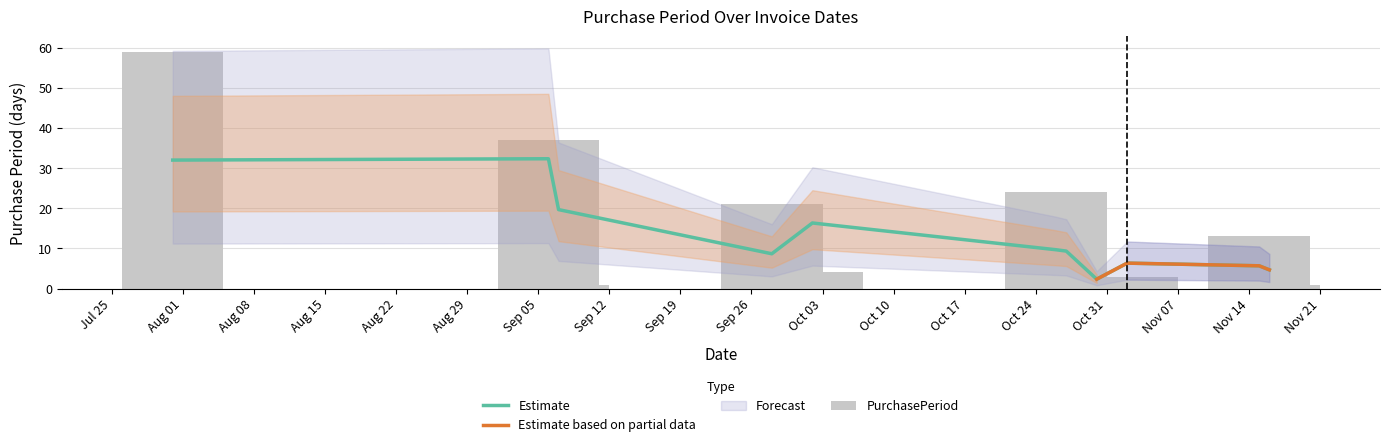

What is the change in value from 2017-09-28 to 2017-11-02?

-18